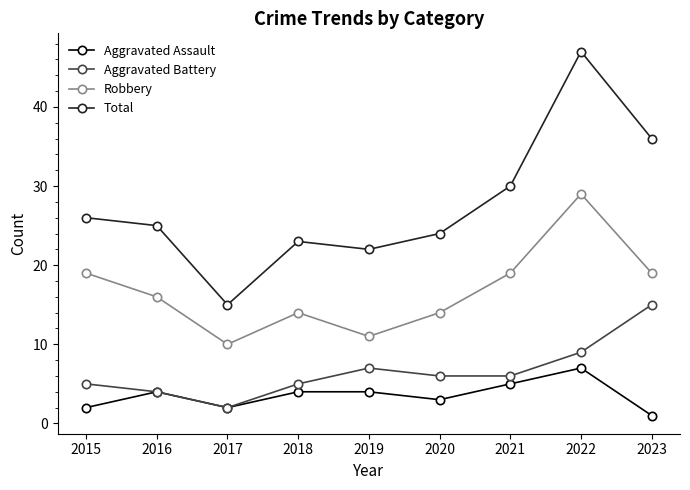

Which category has the lowest value across all series?

2023